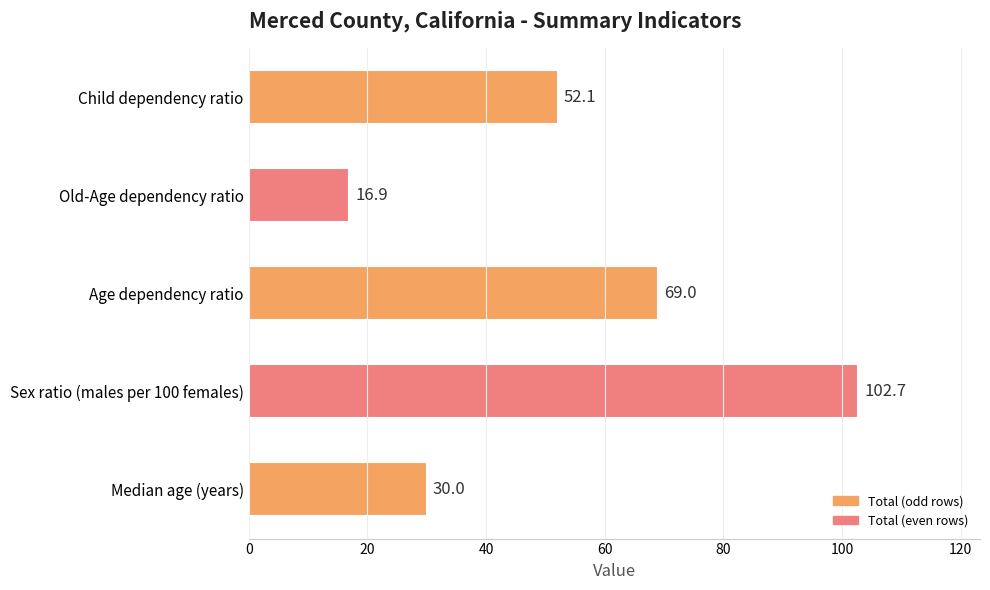

Which label corresponds to the smallest value in the chart?

Old-Age dependency ratio